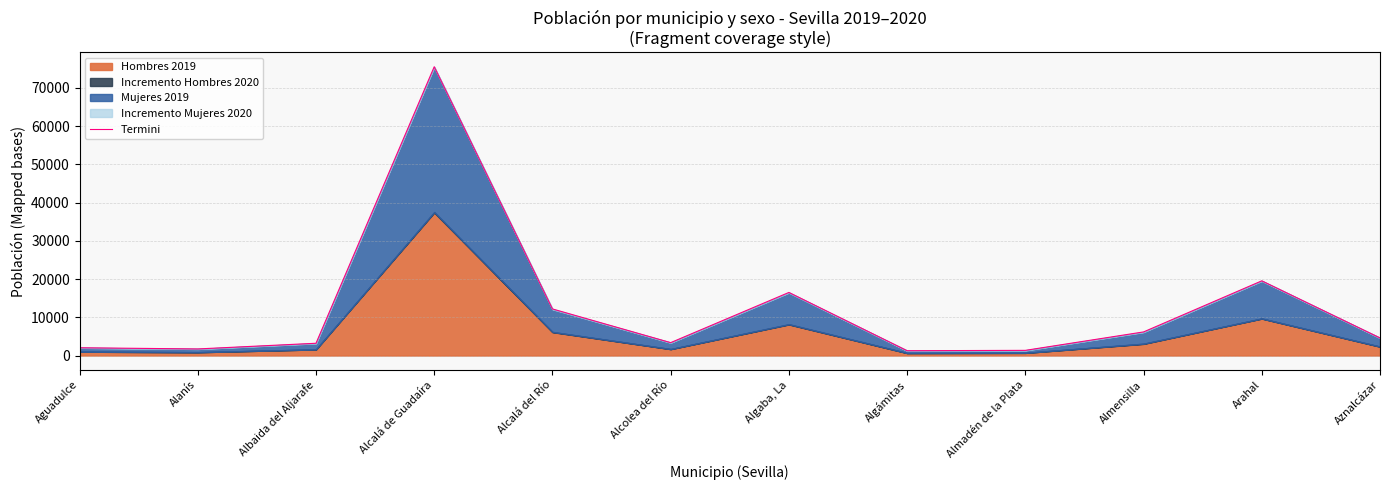

Reading left to right, list all the values displayed in this chart.

2035	1723	3211	75533	12186	3373	16503	1263	1355	6175	19535	4603